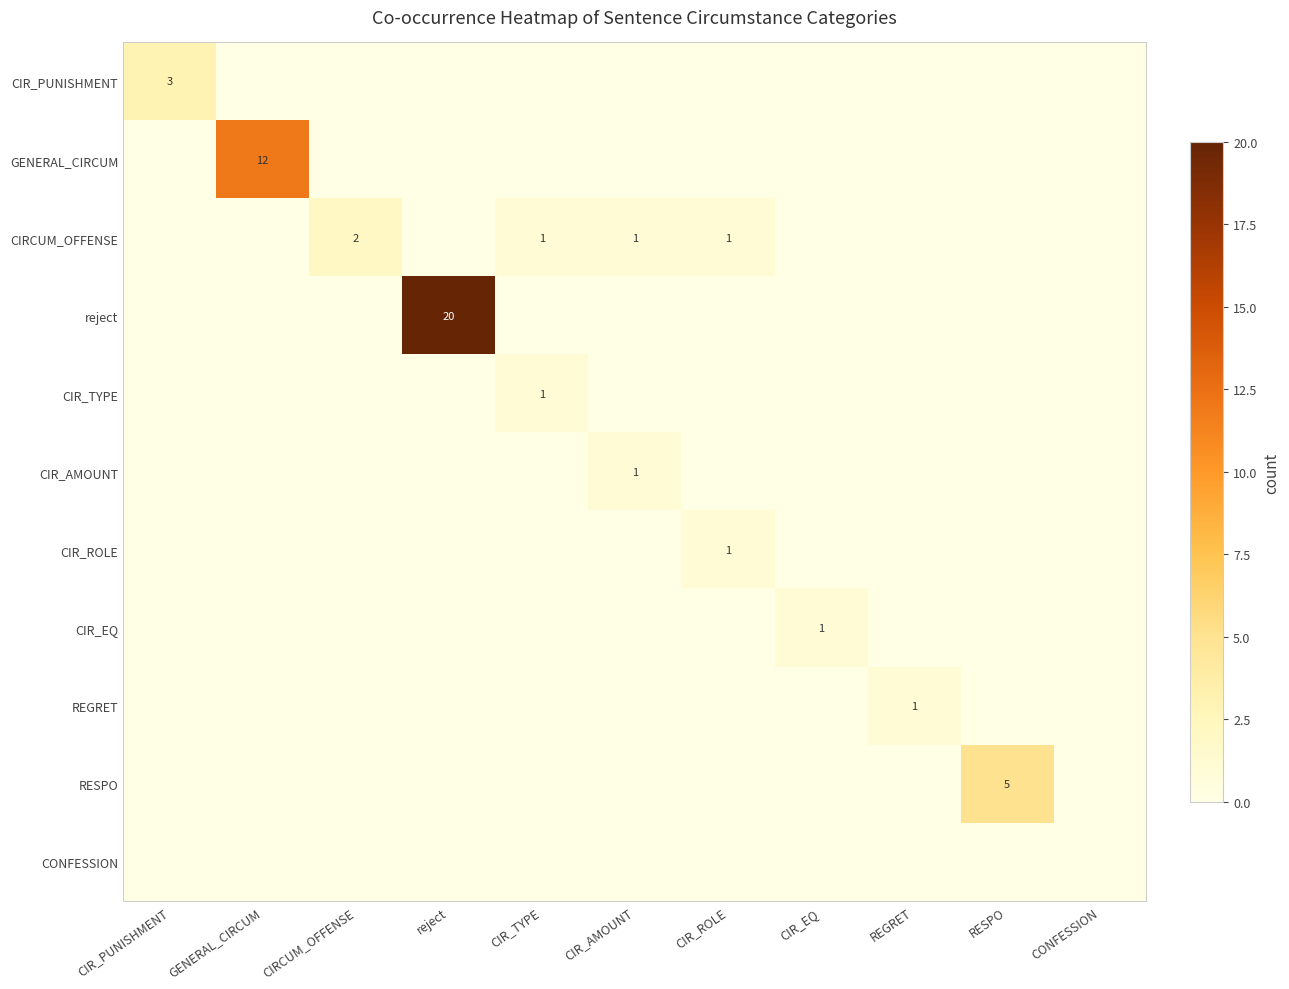

Which label corresponds to the smallest value in the chart?

GENERAL_CIRCUM